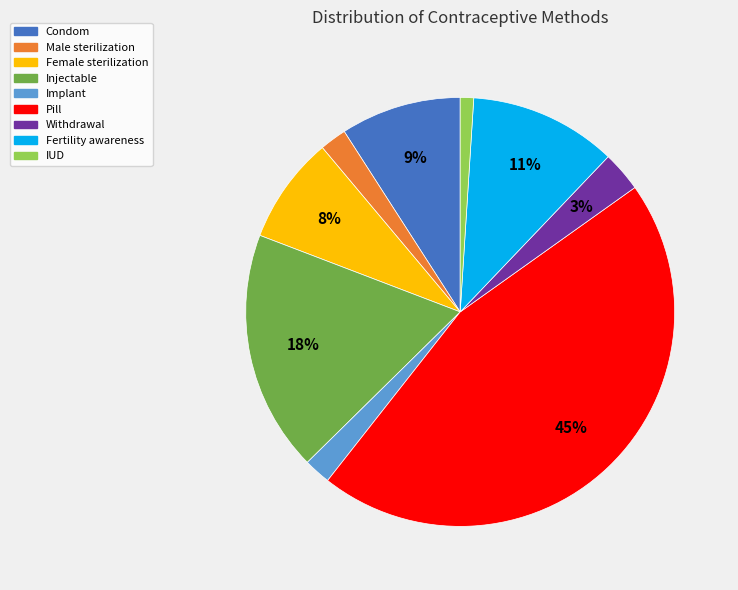

To the nearest percent, what is the difference between the largest and smallest slice percentages?

44%